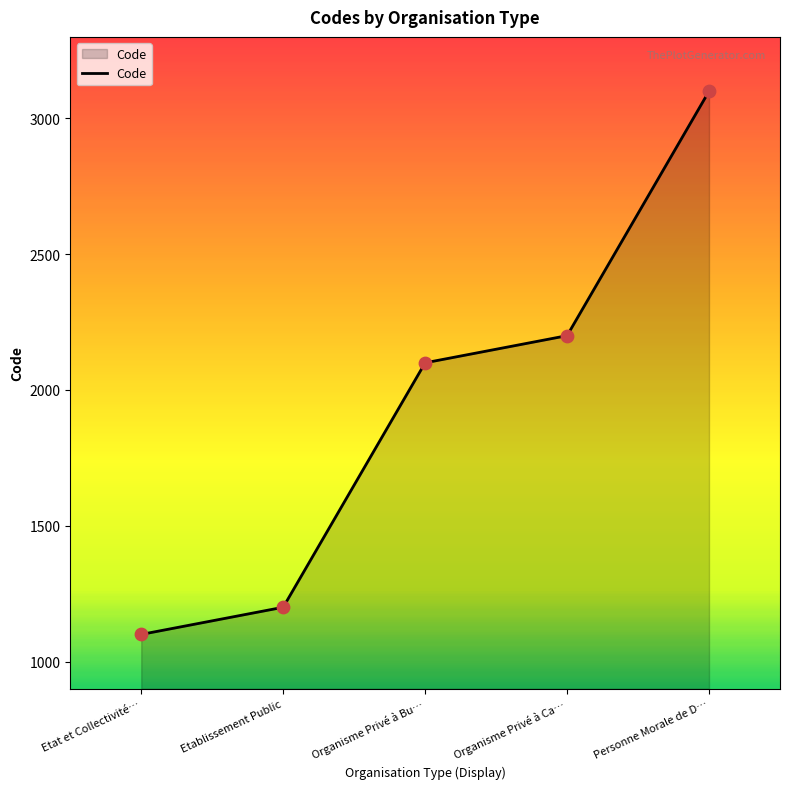

What is the ratio of the value at Etablissement Public to the value at Organisme Privé à Ca…?

0.5